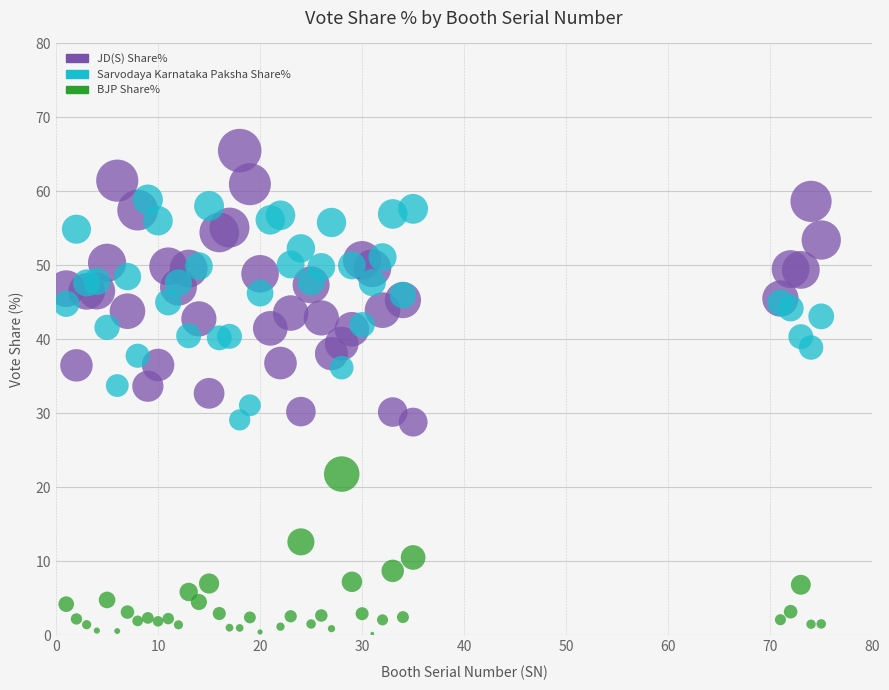

Which series reaches the maximum Y coordinate?

JD(S) Share%